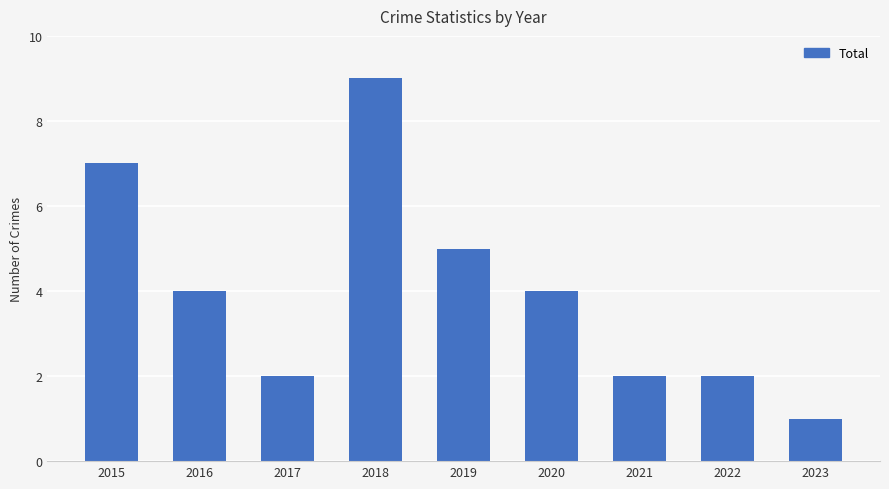

How many values are below 4?

4